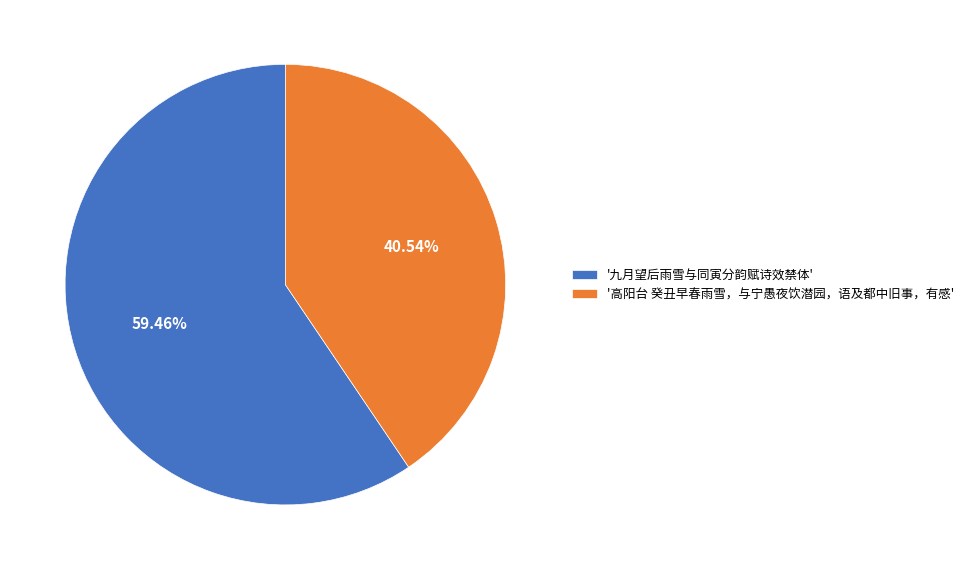

How many segments does this pie chart have?

2